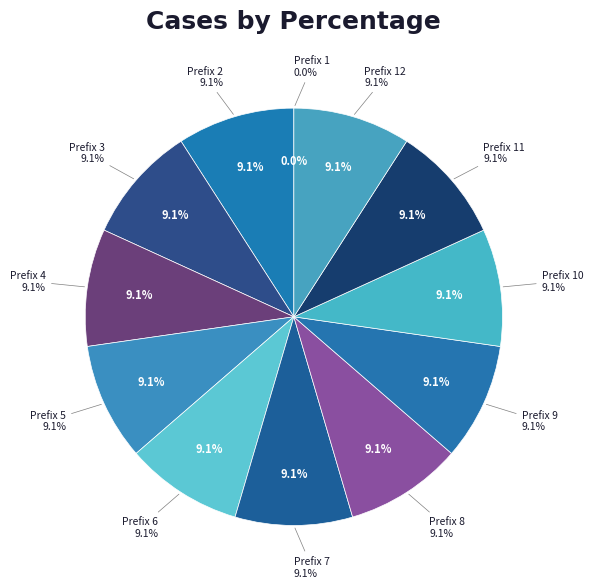

Which category has the smallest portion of the pie?

1